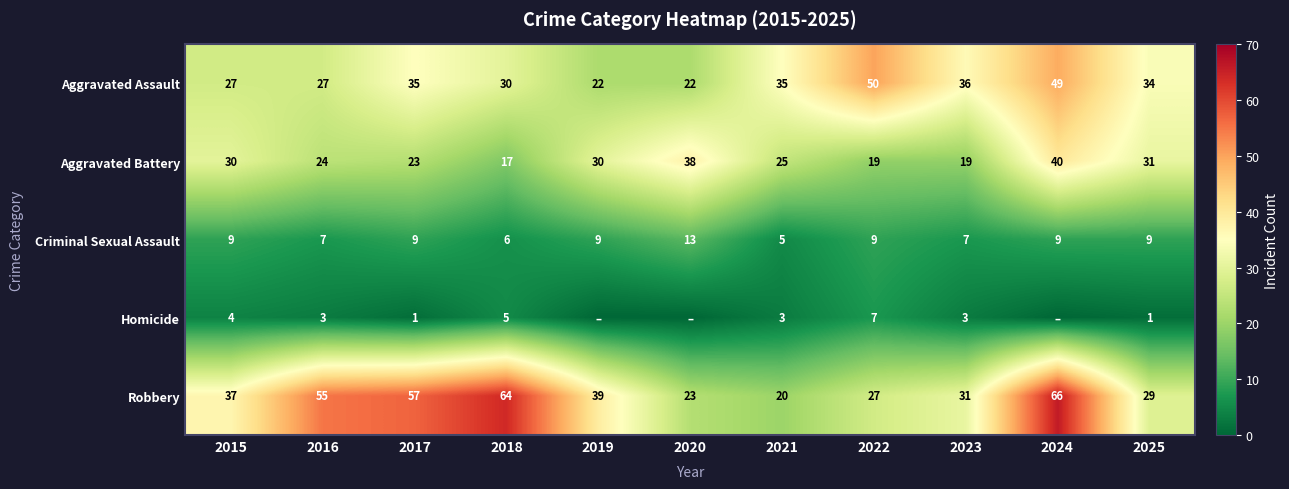

At 2016, list the series in order from largest to smallest.

Robbery, Aggravated Assault, Aggravated Battery, Criminal Sexual Assault, Homicide